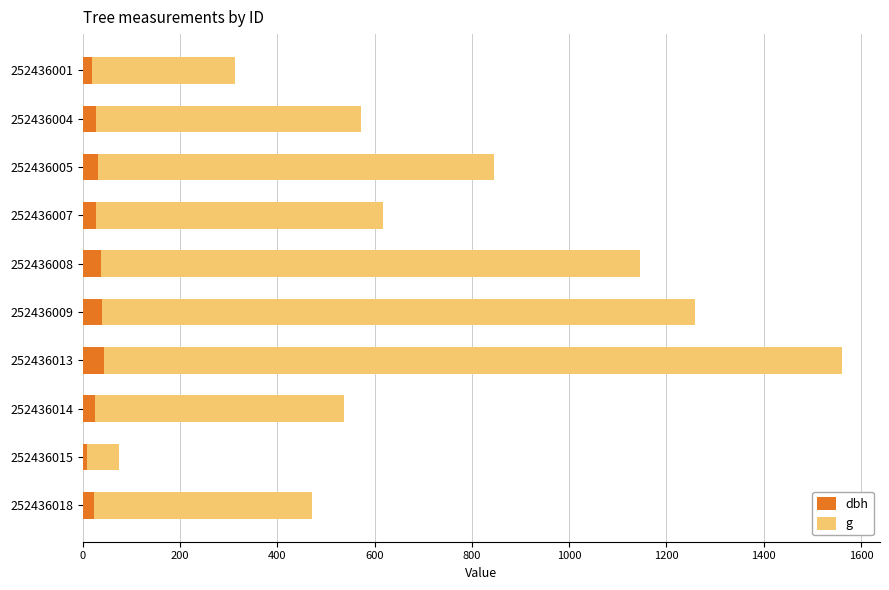

Is it true that dbh equals 26.4 at 252436004?

True